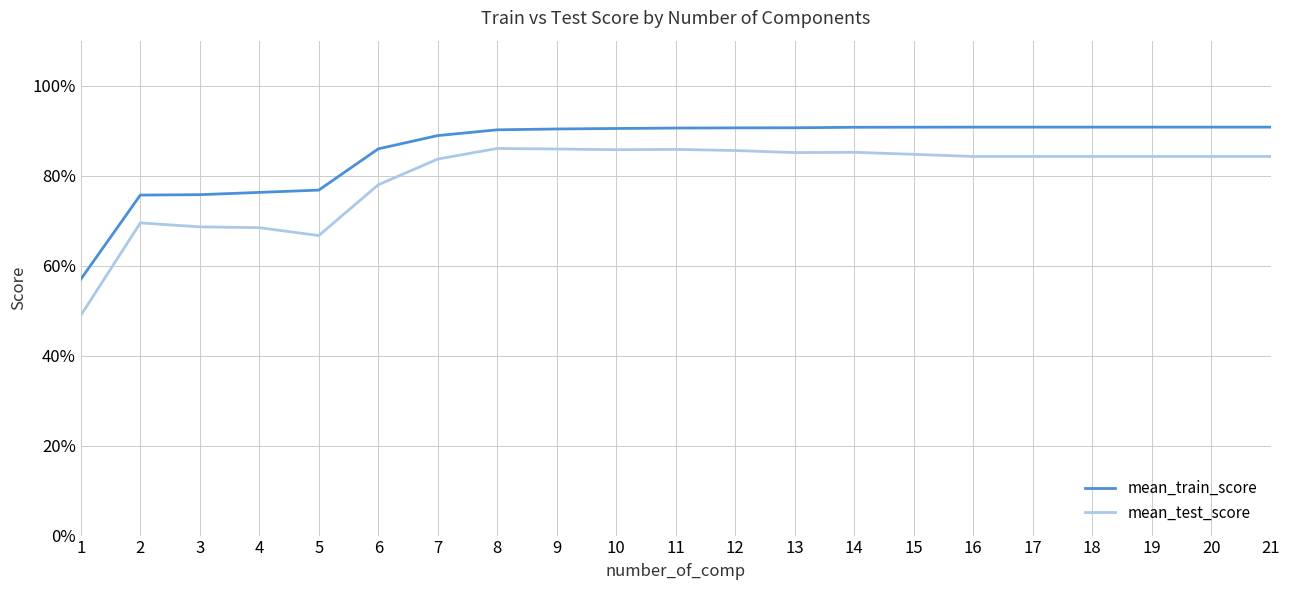

Does the chart have visible grid lines?

Yes